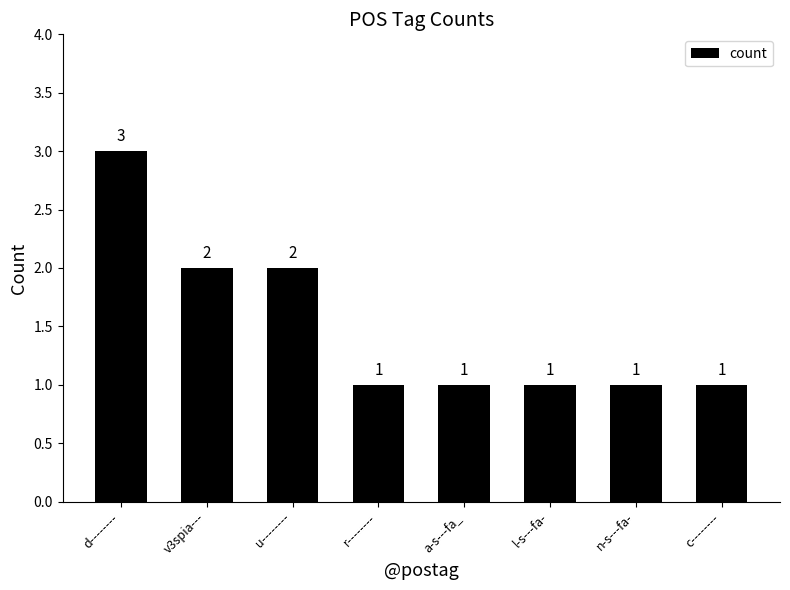

What is the label of the 8th bar from the right?

d--------